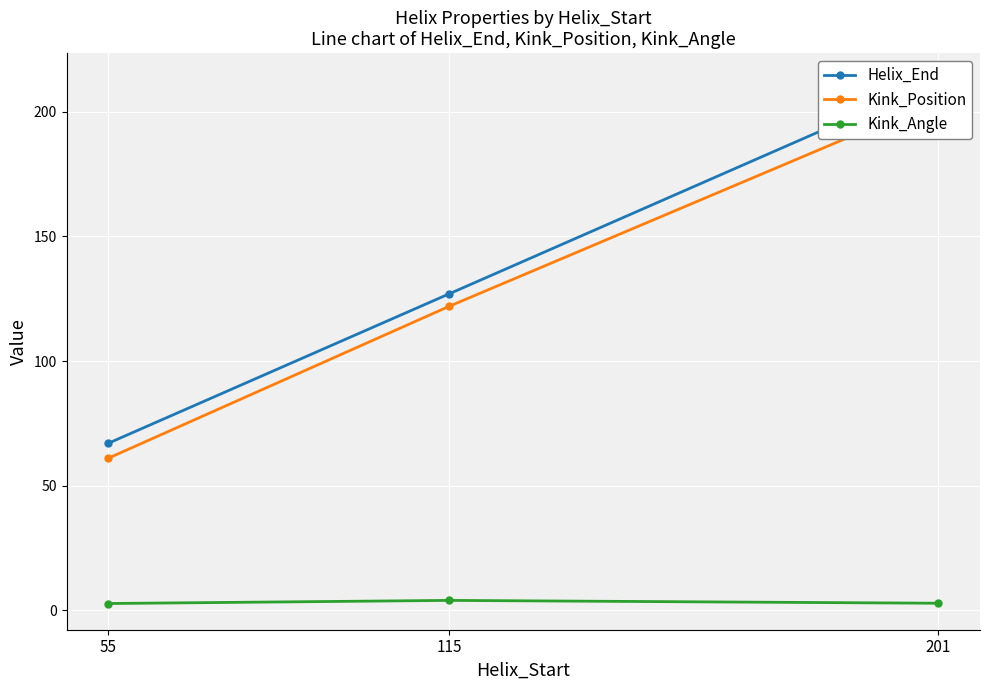

What is the highest value of the Helix_End series?

213.0